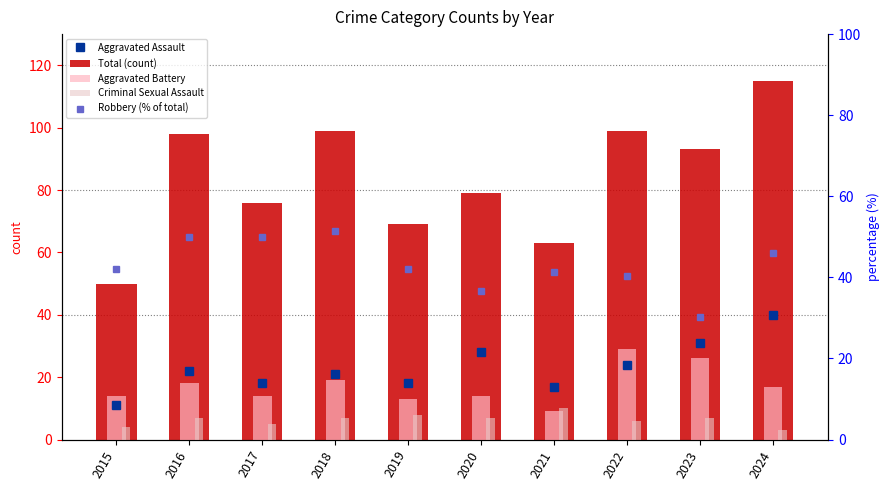

Are the bars horizontal?

No